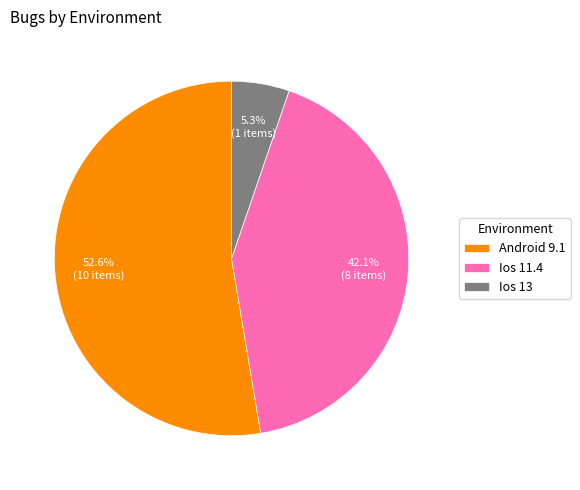

Is it true that Android 9.1 is 43% of the pie?

False